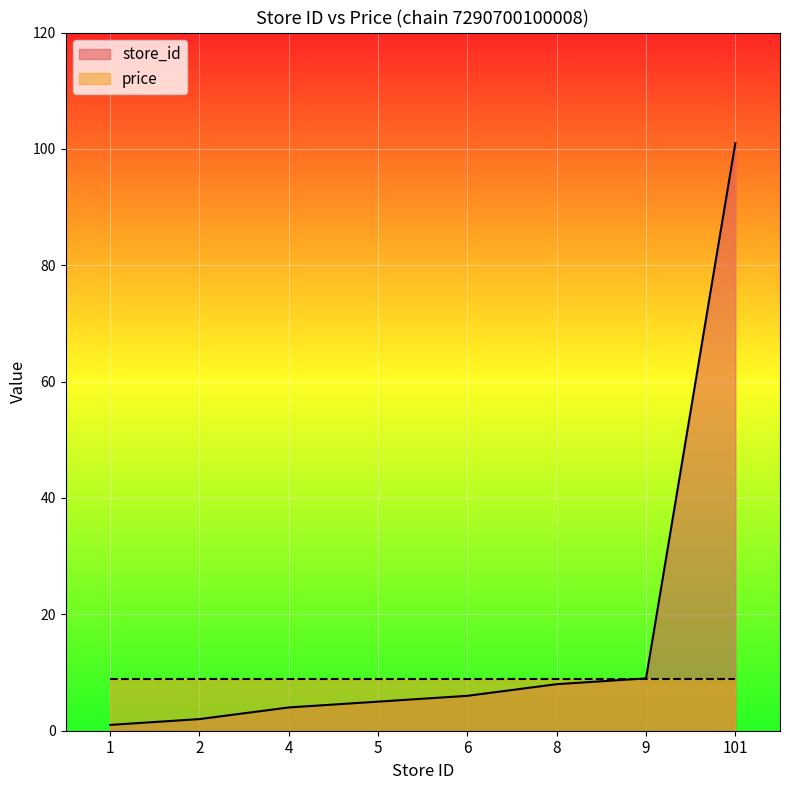

List the labels in order of value, smallest first.

1, 2, 4, 5, 6, 8, 9, 101